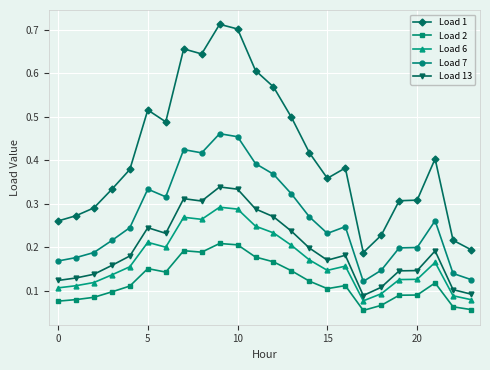

What is the sum of all Load 6 values?

4.1